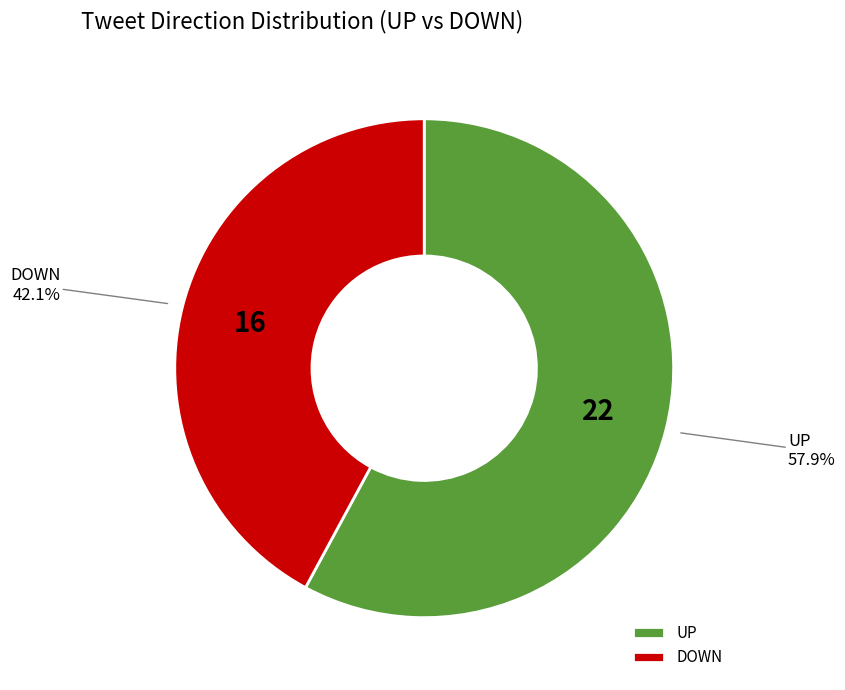

What is the ratio of the value at UP to the value at DOWN?

1.4